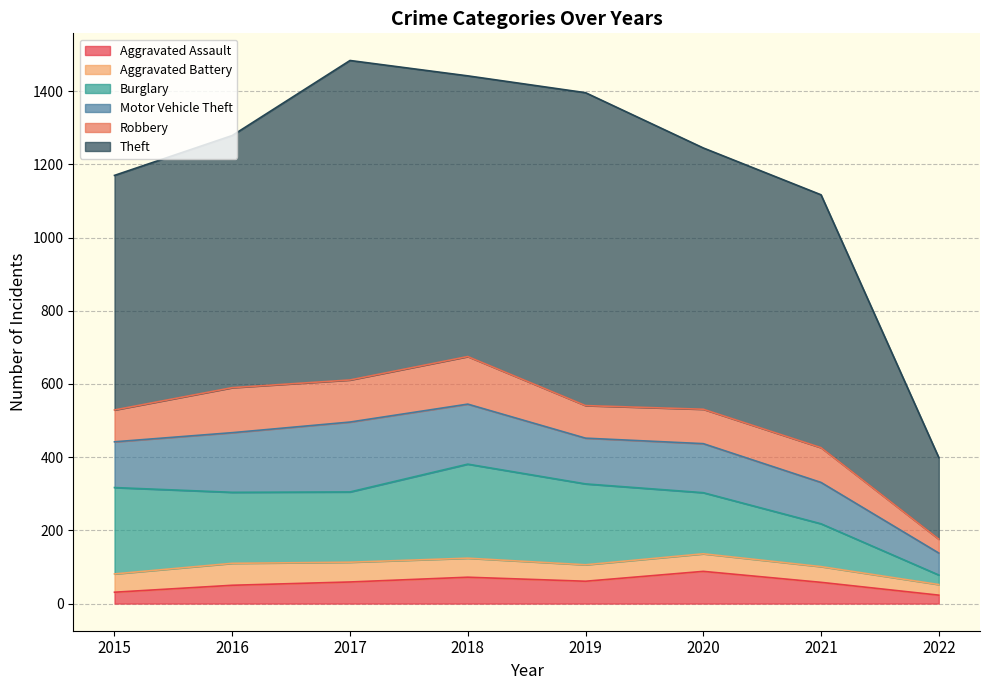

What is the difference between the Aggravated Assault values at 2018 and 2017?

13